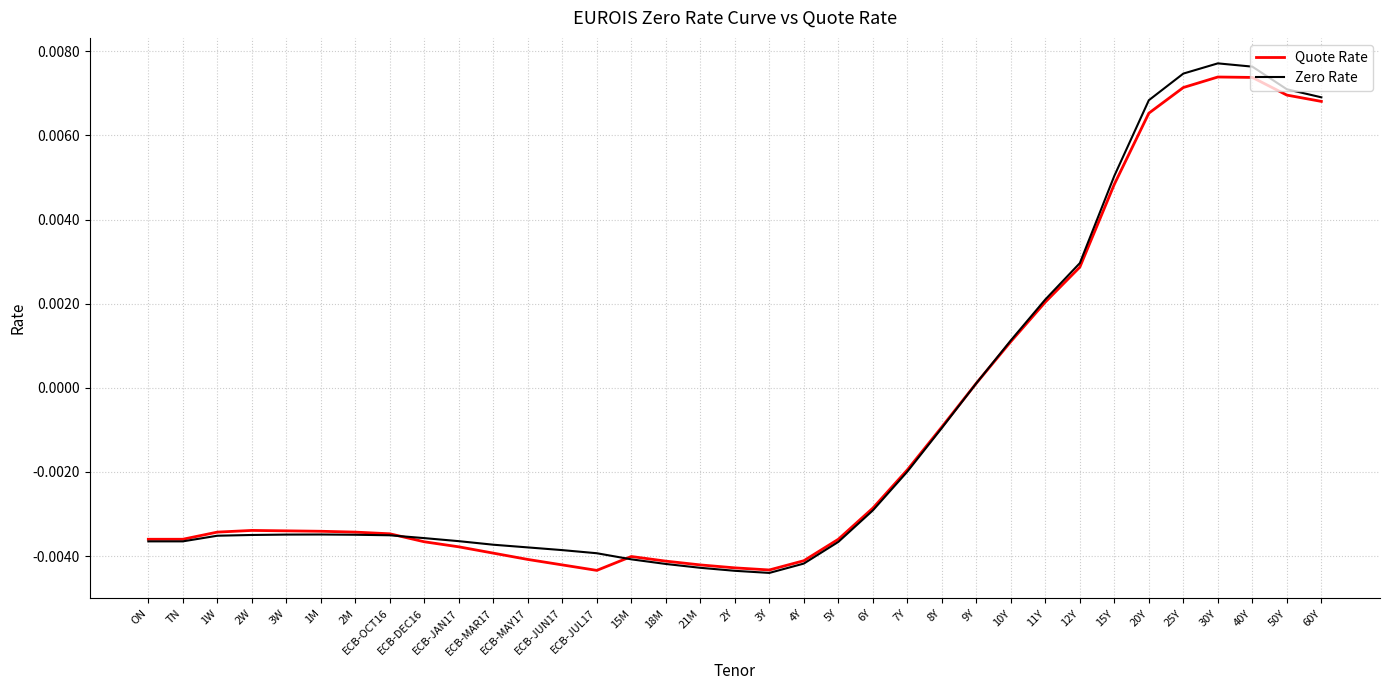

What position from the right is ECB-OCT16?

28